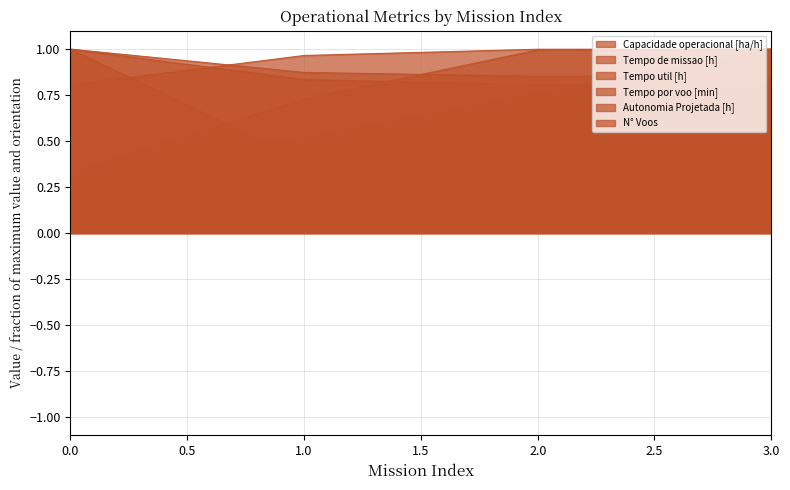

True or false: Autonomia Projetada [h] has a value of 0.3 at 0.

True